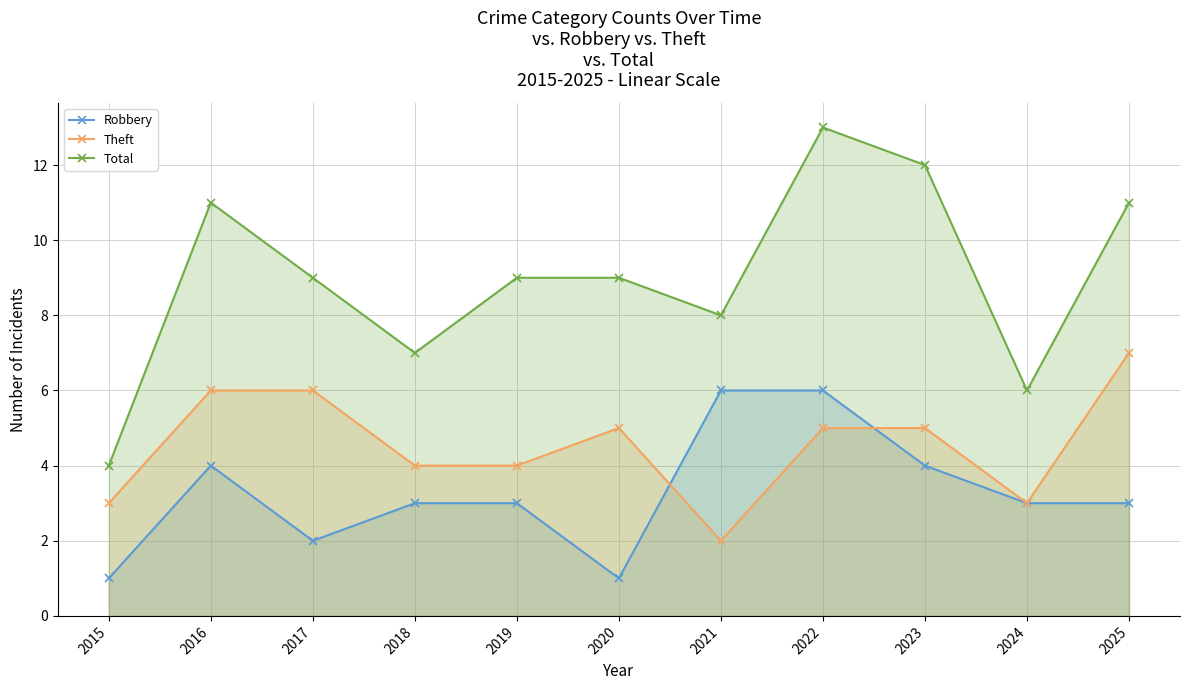

Which series has the largest range (max minus min)?

Total